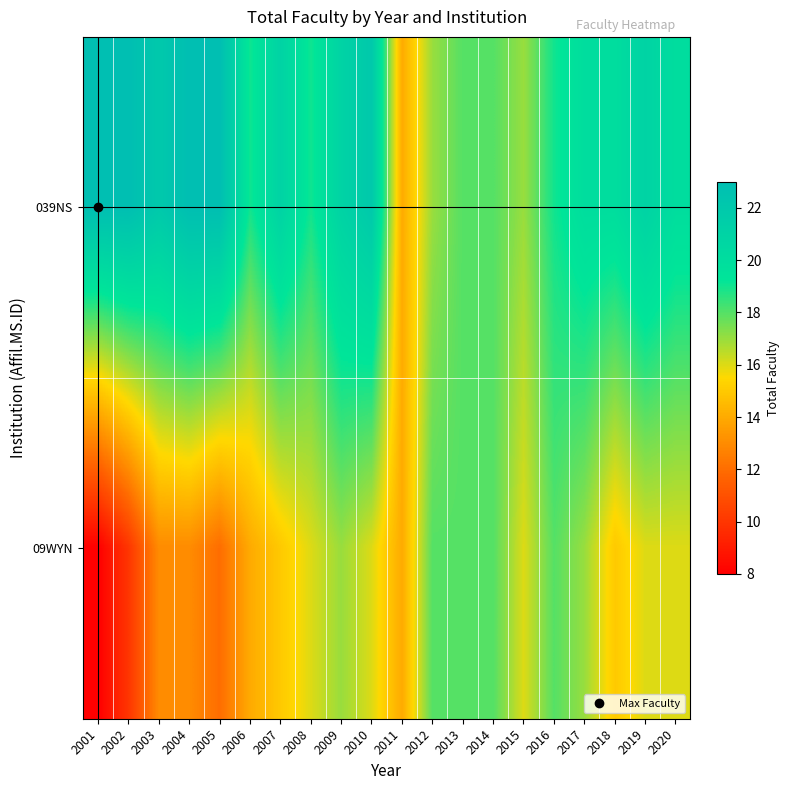

Rank the series by their maximum value, from highest to lowest.

039NS, 09WYN